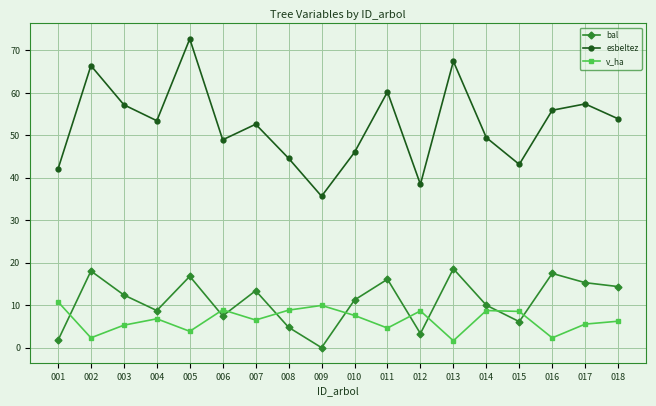

How many lines are shown in the chart?

3